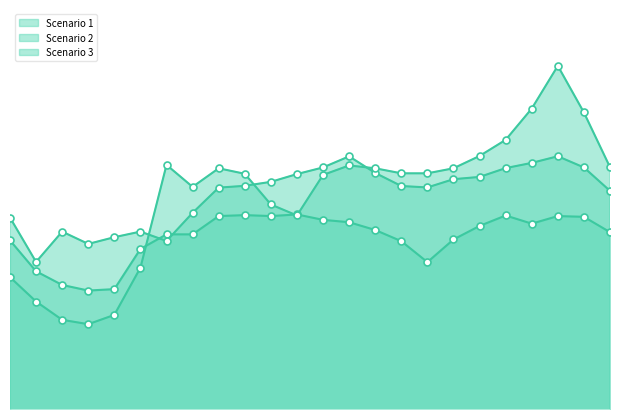

What is the minimum value for Scenario 3?

43.8